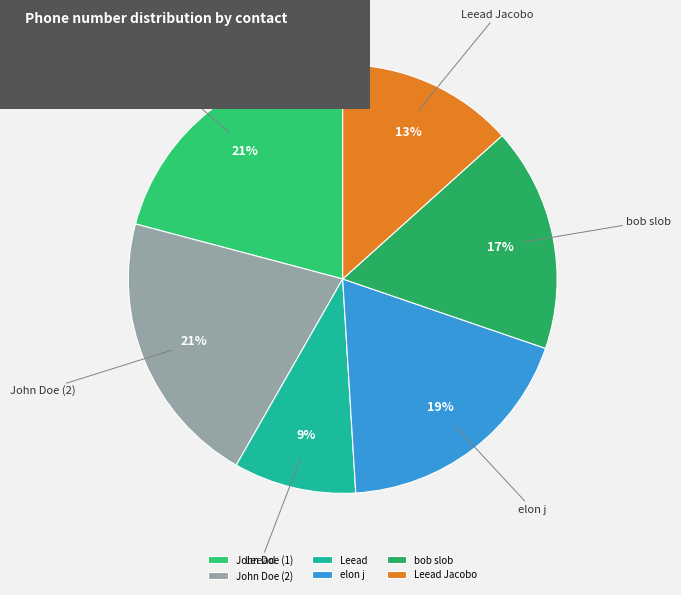

Count the number of slices in the pie.

6